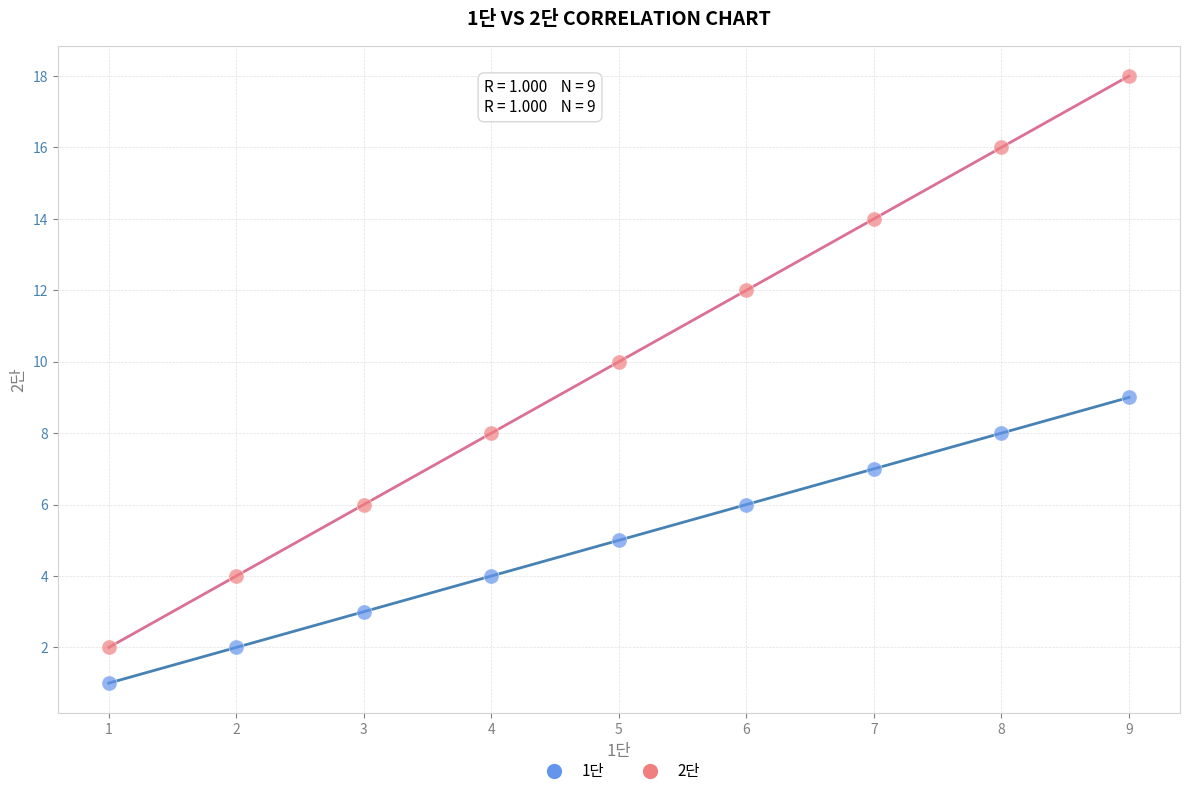

Across all data points, what is the range of X values (max minus min)?

8